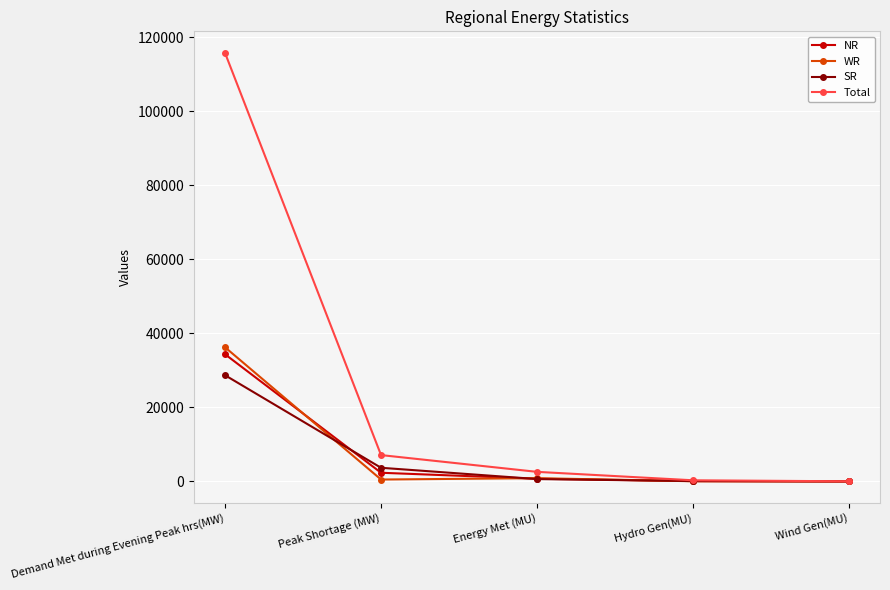

Which series has the largest total across all categories?

Total